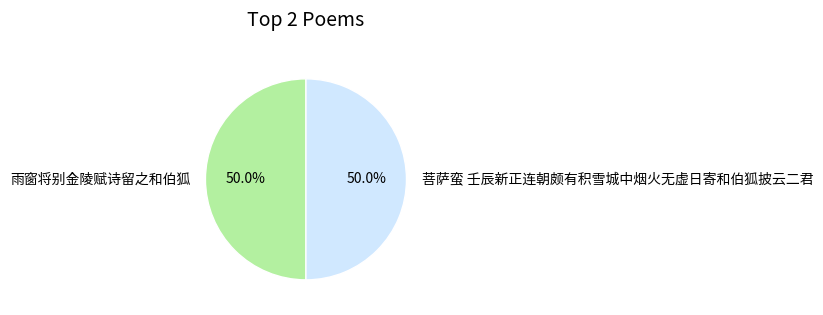

Approximately how many times larger is the value at 菩萨蛮 壬辰新正连朝颇有积雪城中烟火无虚日寄和伯狐披云二君 compared to 雨窗将别金陵赋诗留之和伯狐?

1.0